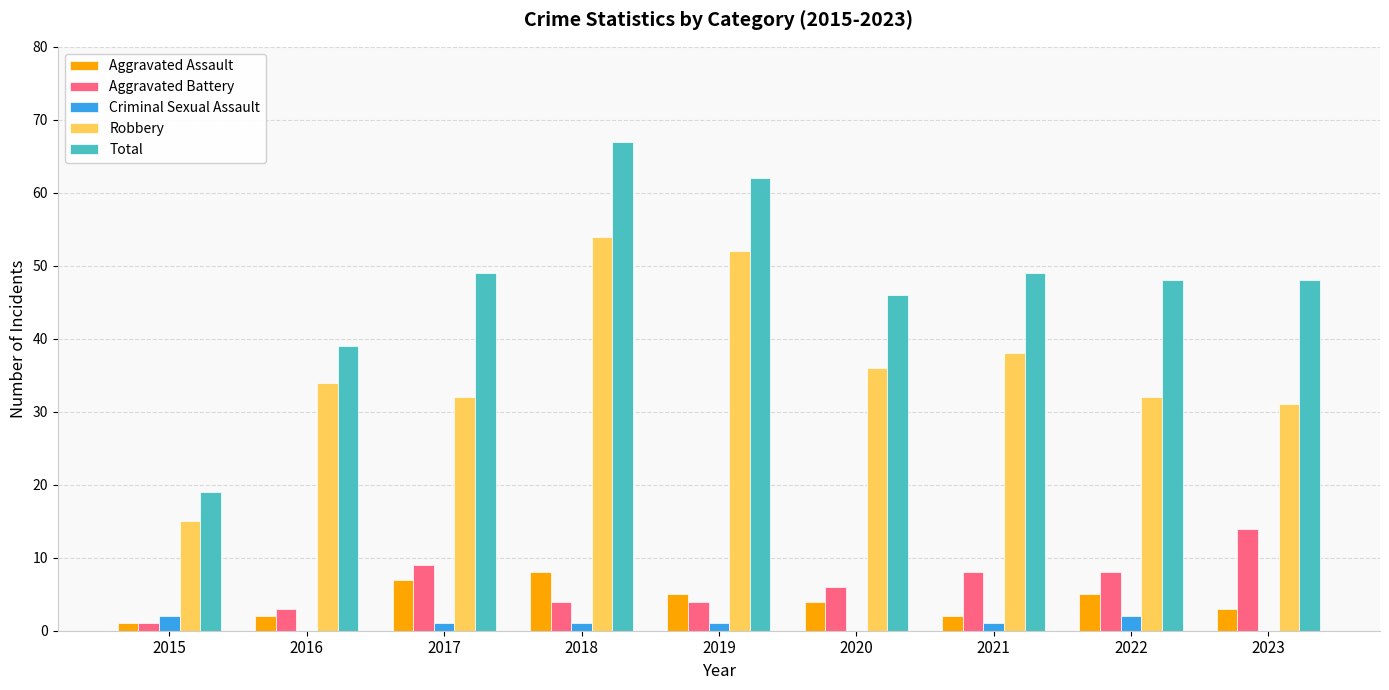

Reading right to left, transcribe all the data shown in this chart.

Aggravated Assault: 2023=3	2022=5	2021=2	2020=4	2019=5	2018=8	2017=7	2016=2	2015=1
Aggravated Battery: 2023=14	2022=8	2021=8	2020=6	2019=4	2018=4	2017=9	2016=3	2015=1
Criminal Sexual Assault: 2023=0	2022=2	2021=1	2020=0	2019=1	2018=1	2017=1	2016=0	2015=2
Robbery: 2023=31	2022=32	2021=38	2020=36	2019=52	2018=54	2017=32	2016=34	2015=15
Total: 2023=48	2022=48	2021=49	2020=46	2019=62	2018=67	2017=49	2016=39	2015=19